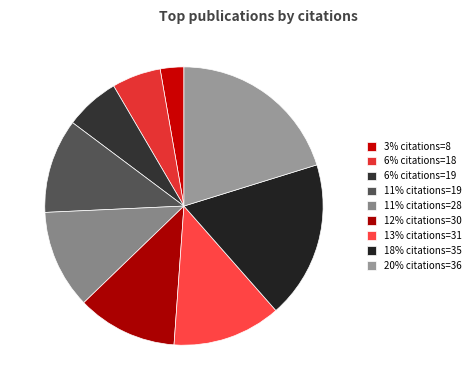

What is the smallest slice in the pie chart?

3% citations=8